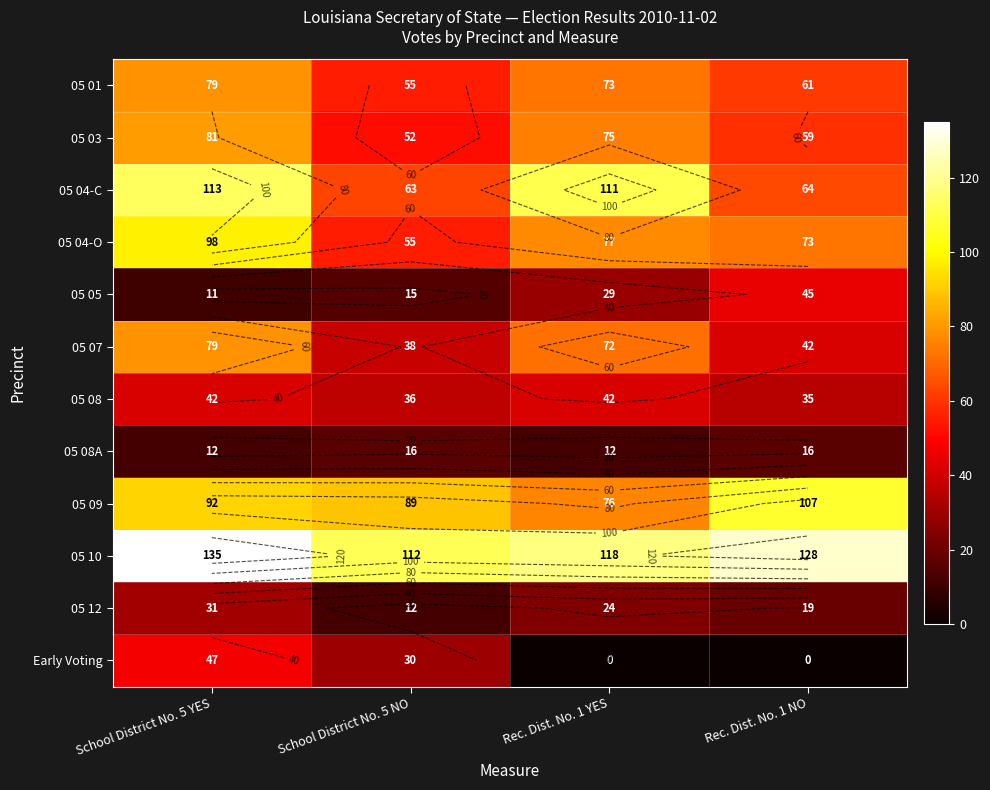

At Rec. Dist. No. 1 YES, list the series in order from smallest to largest.

Early Voting, 05 08A, 05 12, 05 05, 05 08, 05 07, 05 01, 05 03, 05 09, 05 04-O, 05 04-C, 05 10